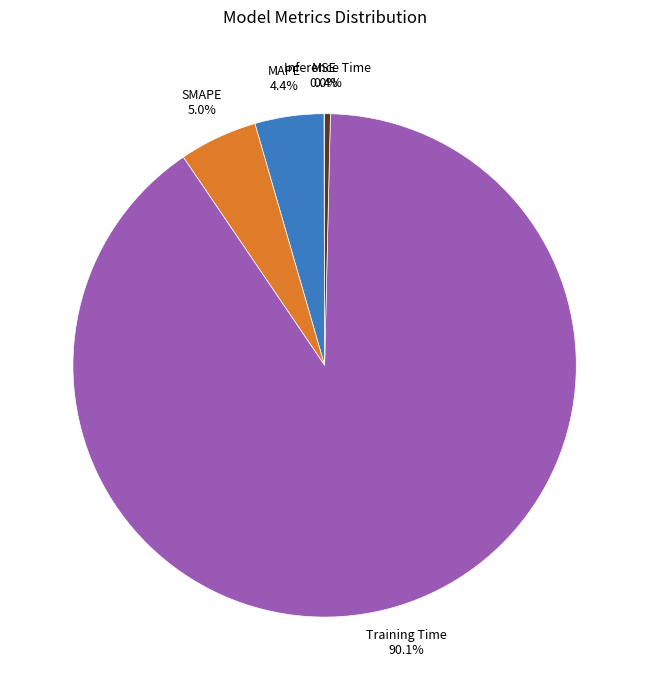

Does any single category account for the majority?

Yes